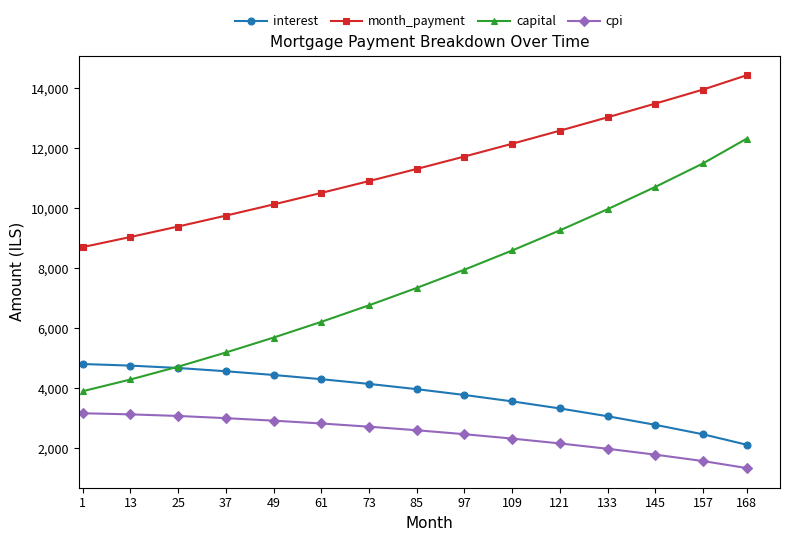

How many distinct data groups are displayed?

4